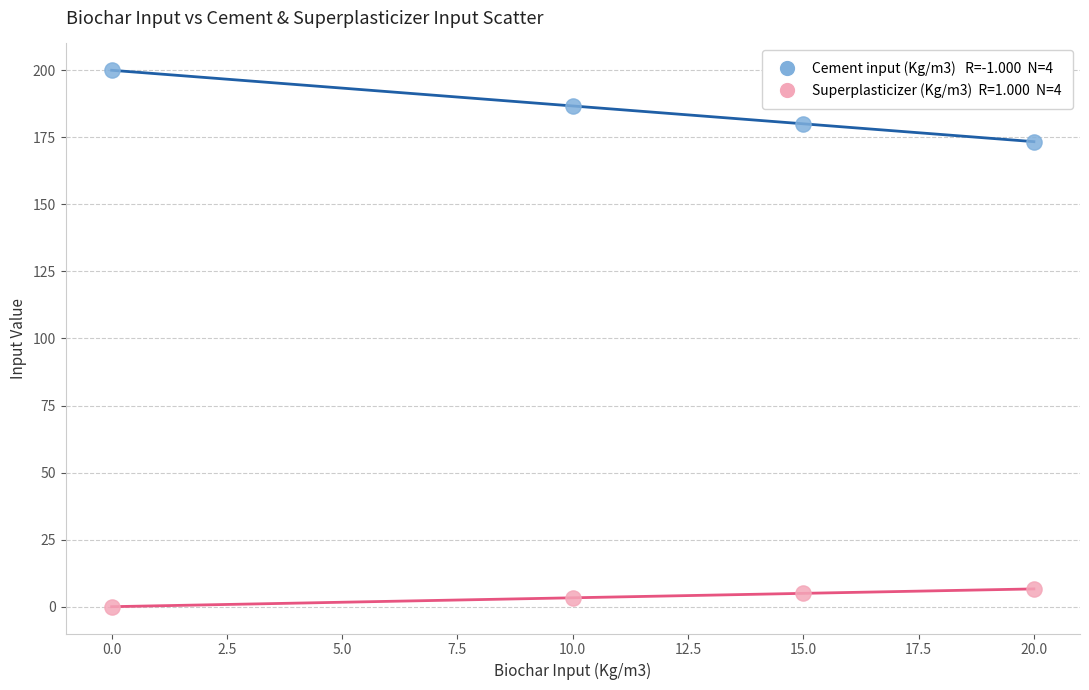

Across all series, what Y value is closest to 100?

173.4